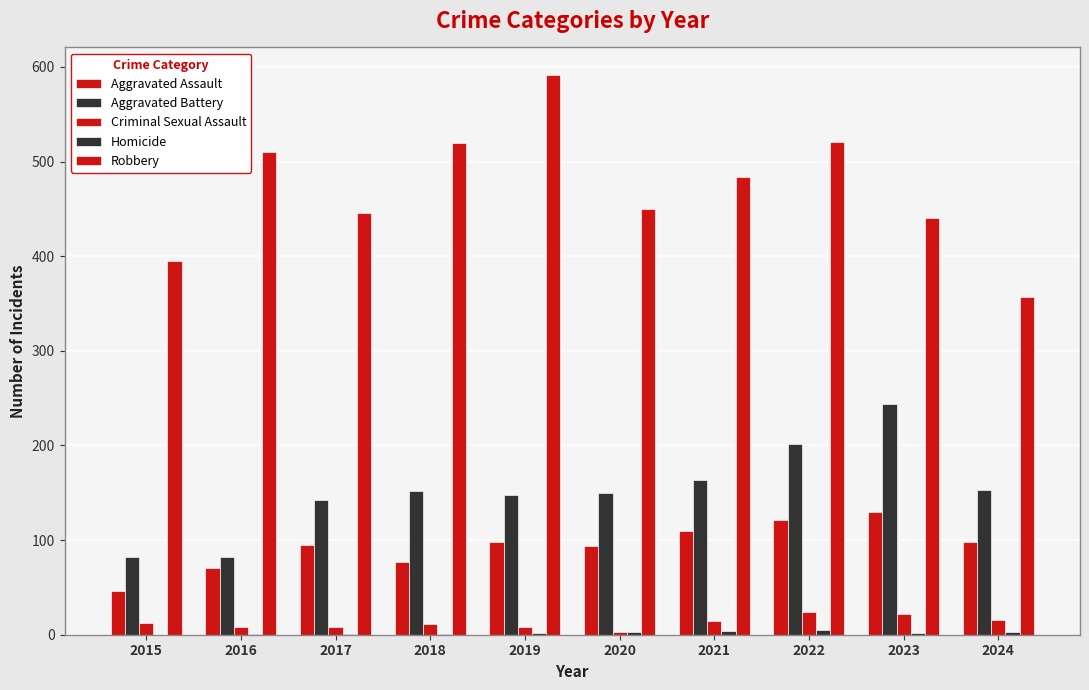

Reading left to right, transcribe all the data shown in this chart.

Aggravated Assault: 2015=46	2016=71	2017=95	2018=77	2019=98	2020=94	2021=110	2022=121	2023=130	2024=98
Aggravated Battery: 2015=82	2016=82	2017=142	2018=152	2019=148	2020=150	2021=163	2022=202	2023=244	2024=153
Criminal Sexual Assault: 2015=12	2016=8	2017=8	2018=11	2019=8	2020=3	2021=14	2022=24	2023=22	2024=16
Homicide: 2015=0	2016=1	2017=1	2018=1	2019=2	2020=3	2021=4	2022=5	2023=2	2024=3
Robbery: 2015=395	2016=510	2017=446	2018=520	2019=591	2020=450	2021=484	2022=521	2023=440	2024=357